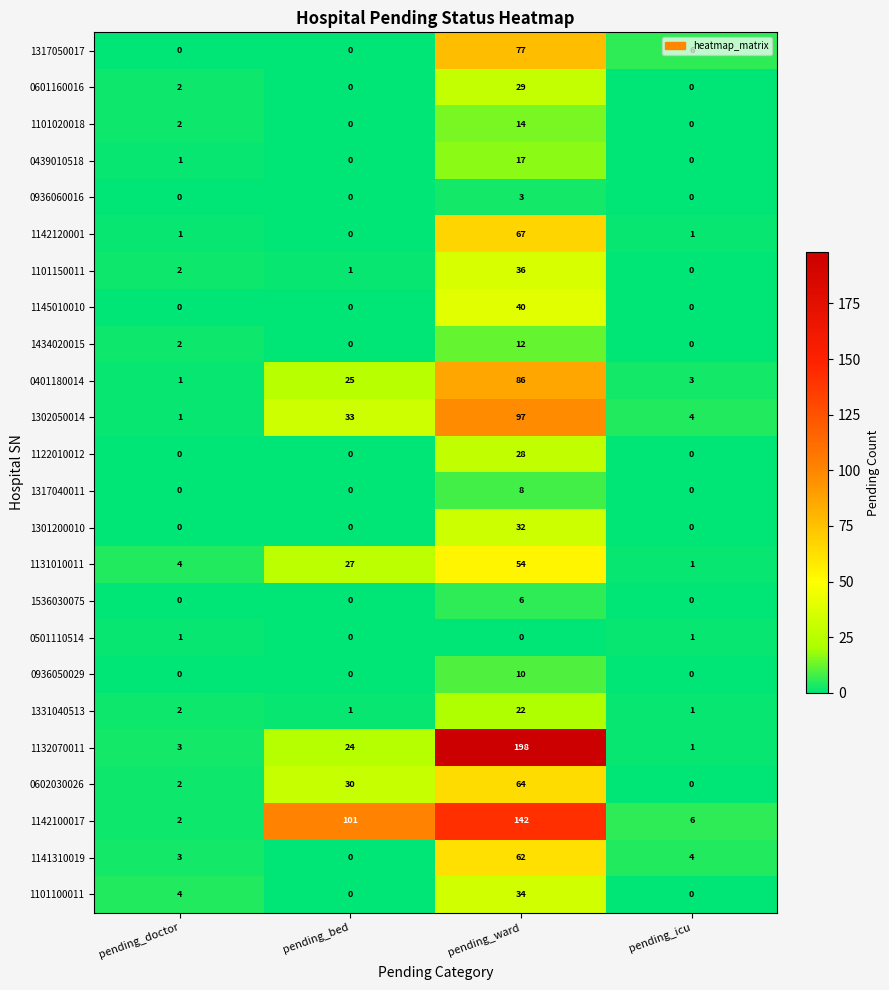

Which series has the largest total across all categories?

1142100017